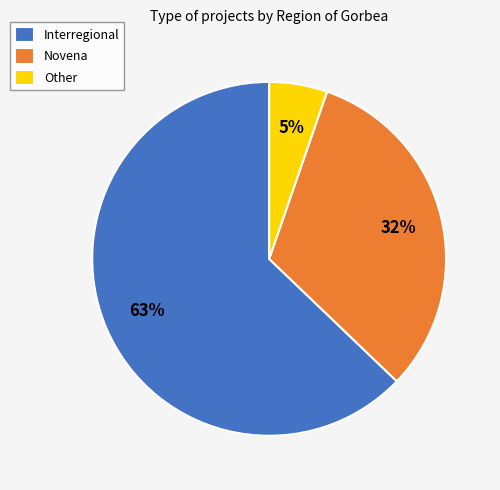

Which has a higher value, Other or Novena?

Novena